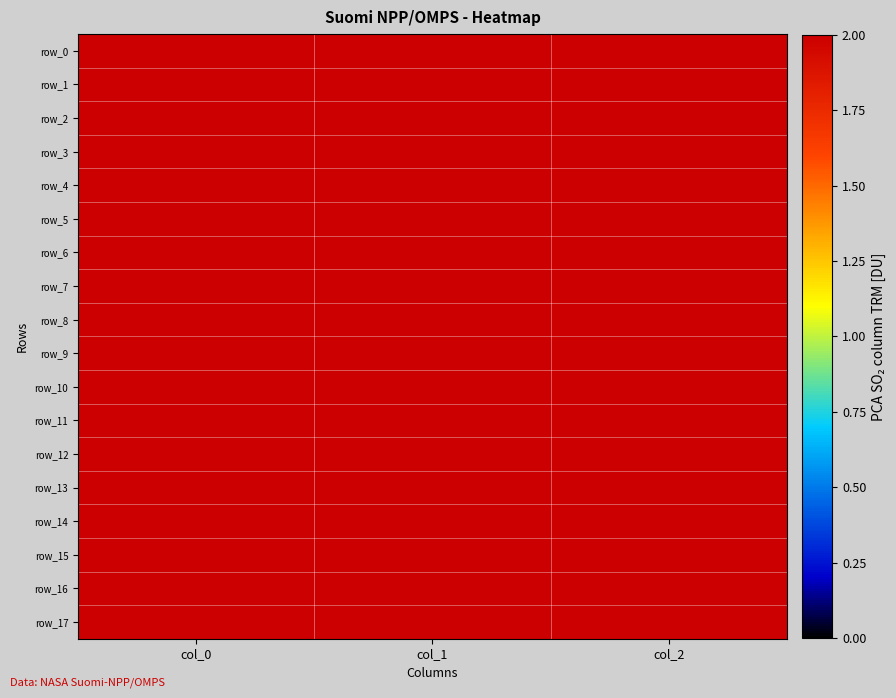

How many distinct data groups are displayed?

18